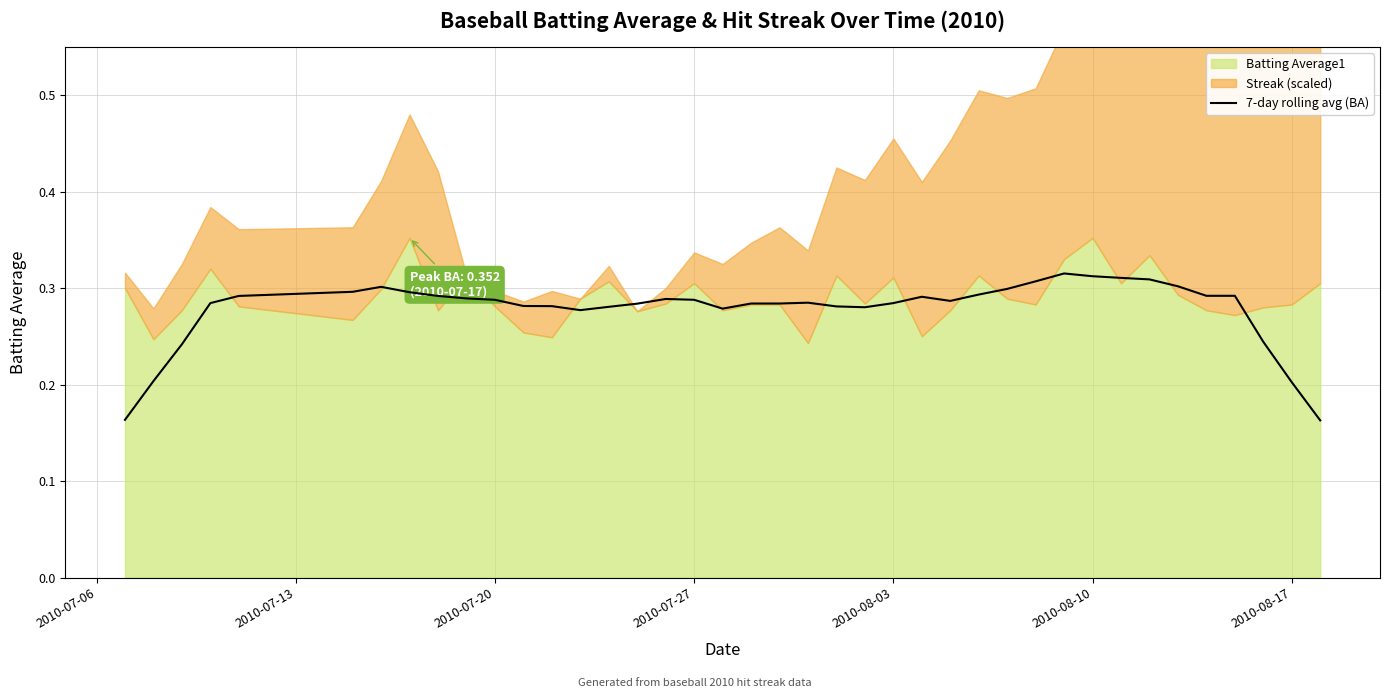

Does the chart have visible grid lines?

Yes